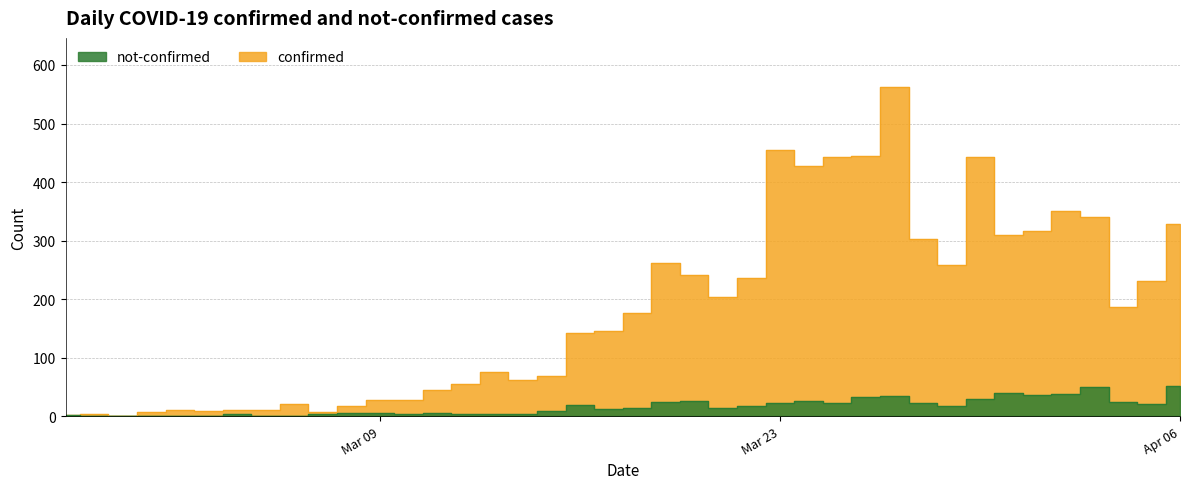

Which series has the largest range (max minus min)?

confirmed